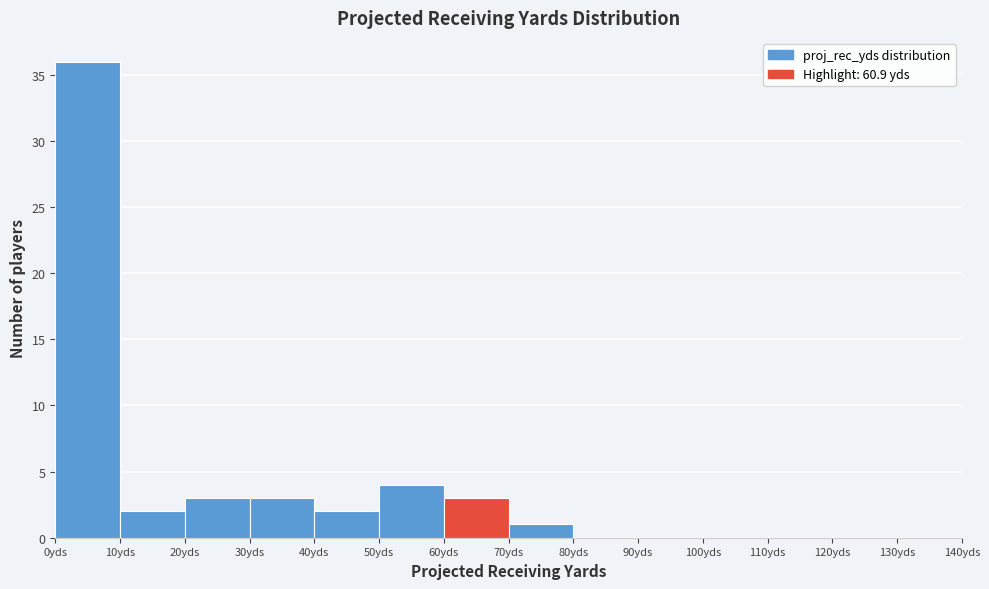

How tall is the bar that spans 50 to 60 on the x-axis? The values are not printed on the chart, so give them approximately, as read against the axis.

4